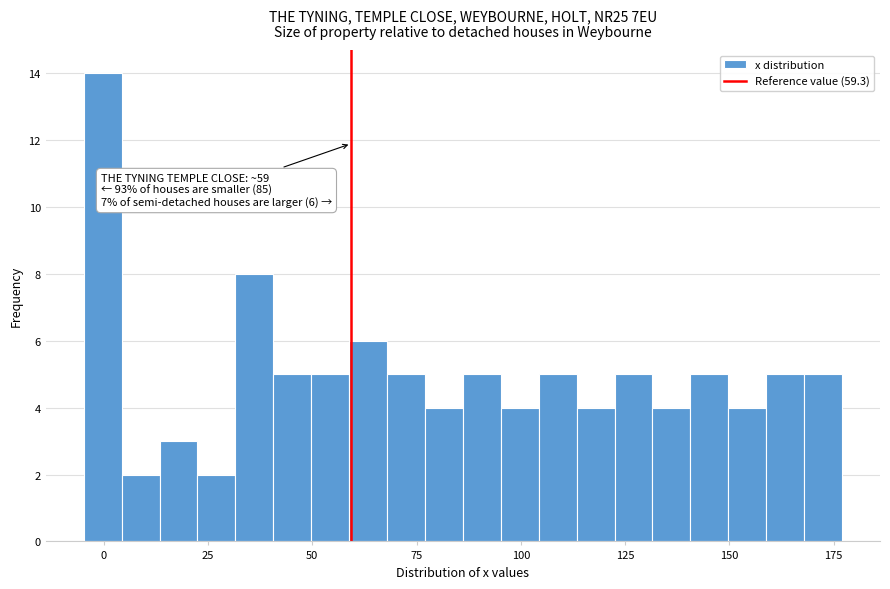

Read against the x-axis, roughly where is the centre of the tallest bar?

0